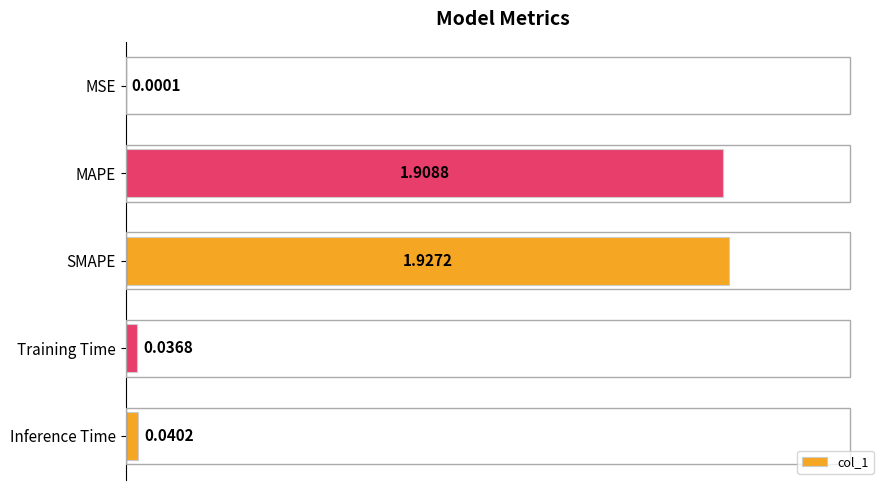

Which category has the highest value across all series?

SMAPE